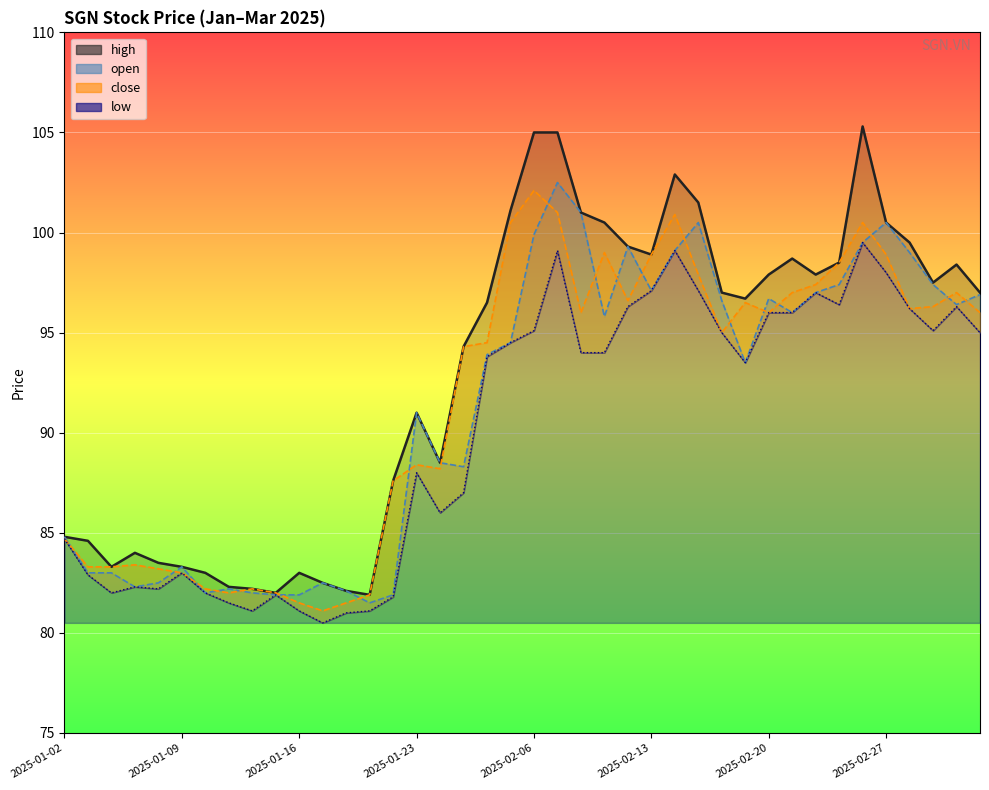

What is the total value across all series at 2025-01-20?

326.7